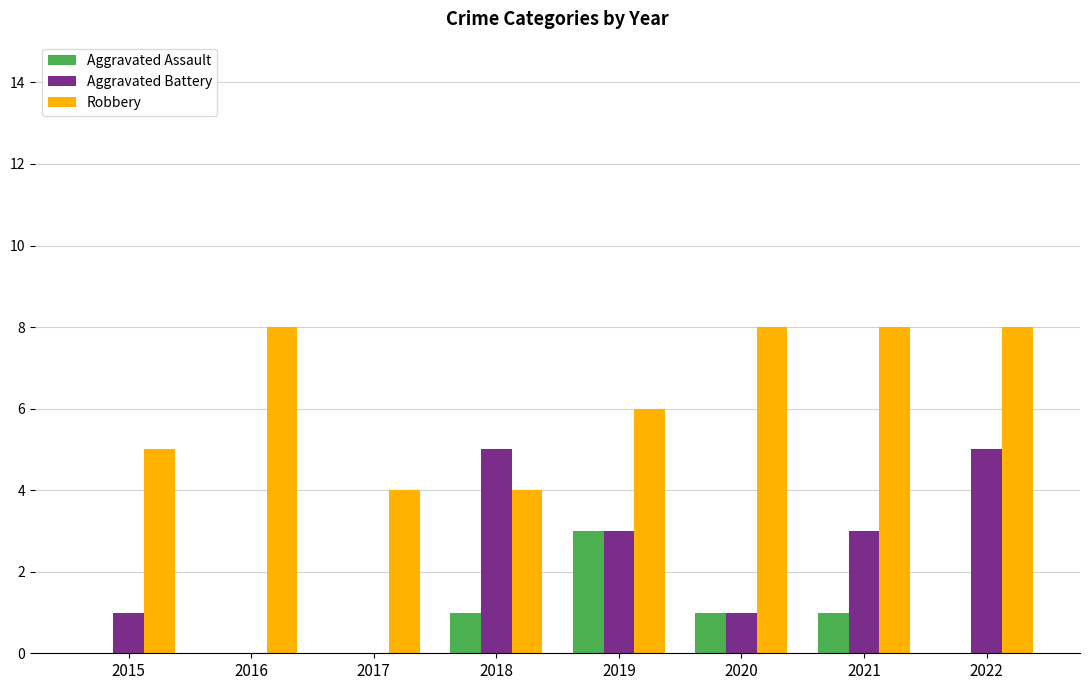

Is it true that Aggravated Battery equals 3 at 2019?

True